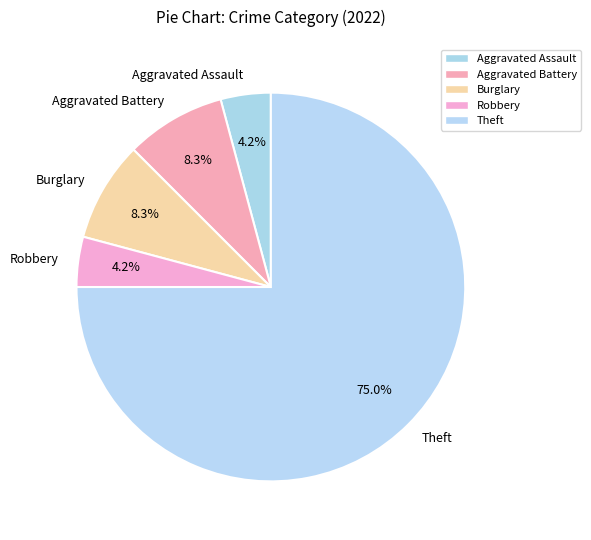

Approximately how many times larger is the value at Burglary compared to Theft?

0.1